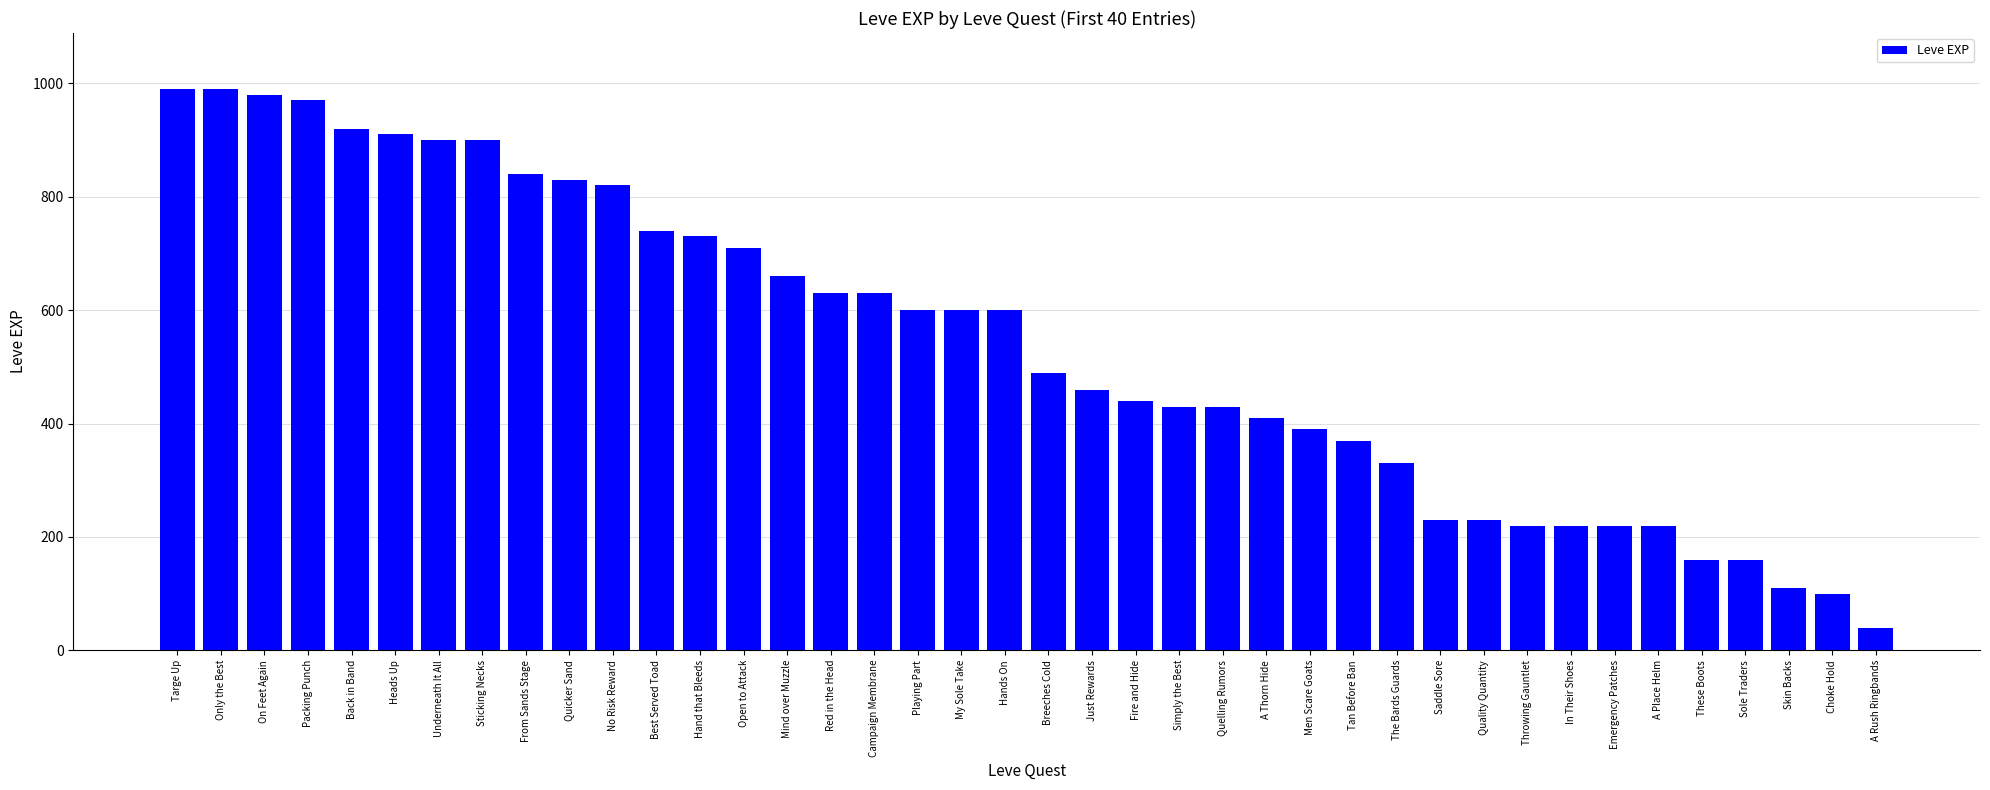

What is the sum of the values at Mind over Muzzle and Choke Hold?

760